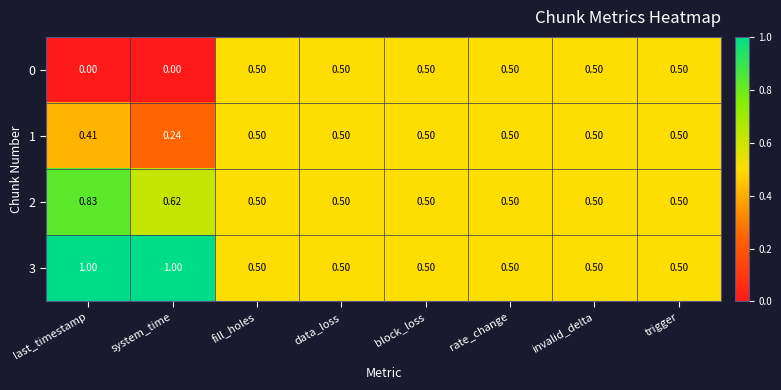

Is the value of 3 at last_timestamp greater than the value of 0 at system_time?

Yes